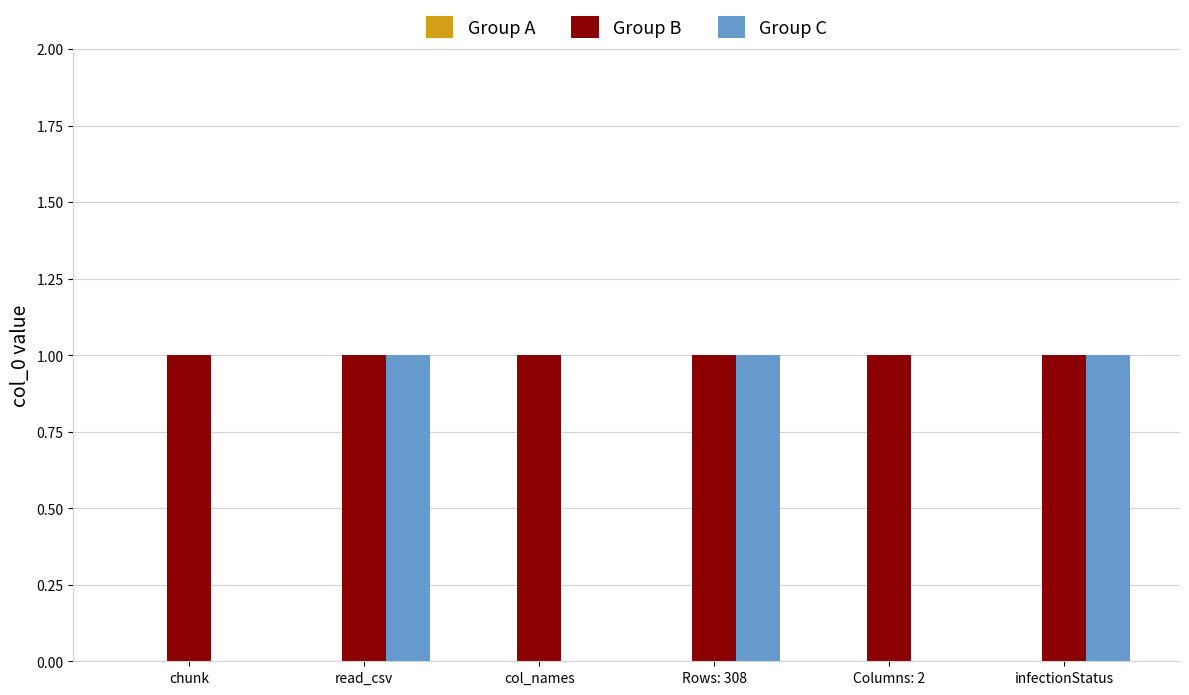

Between col_names and infectionStatus, which series saw the biggest shift?

Group C